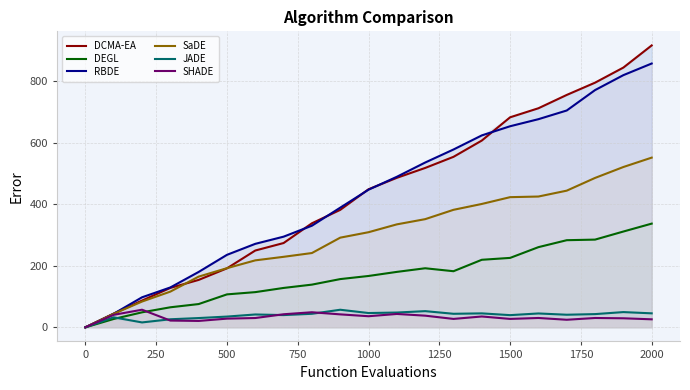

True or false: SaDE has a value of 287.2 at 500.

False